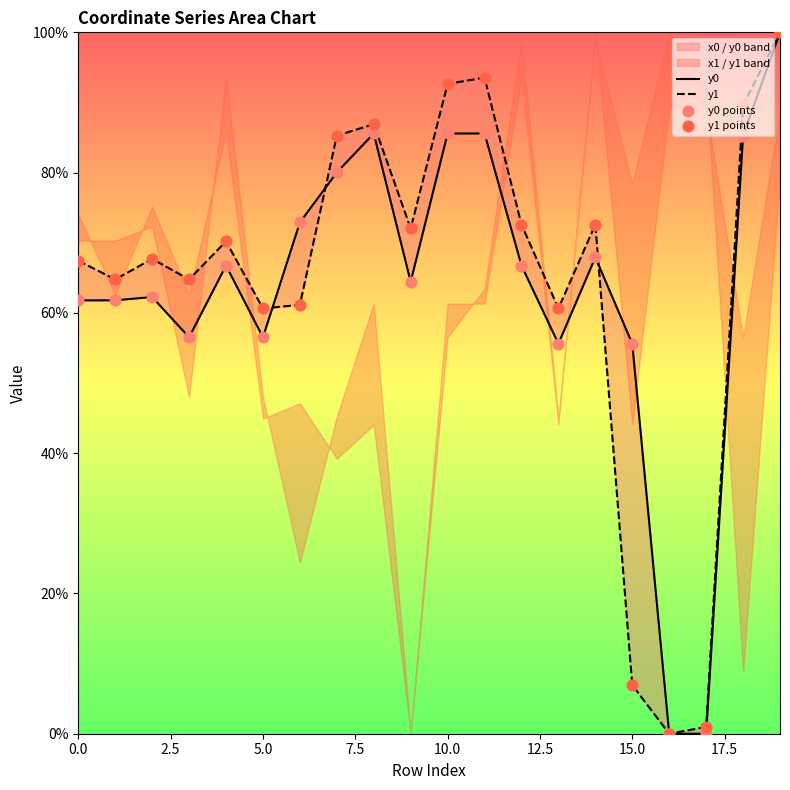

Which series has the largest Y range (max minus min)?

y0